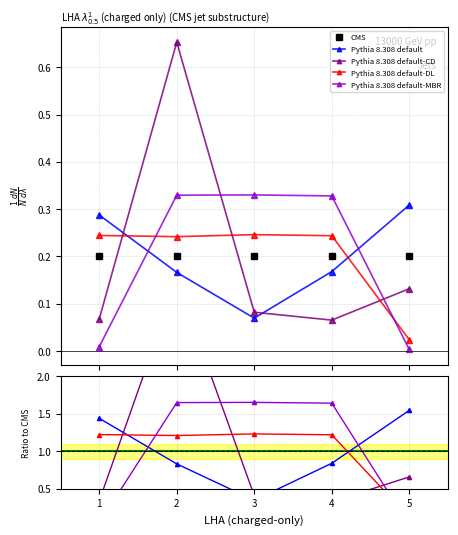

How many lines are shown in the chart?

5